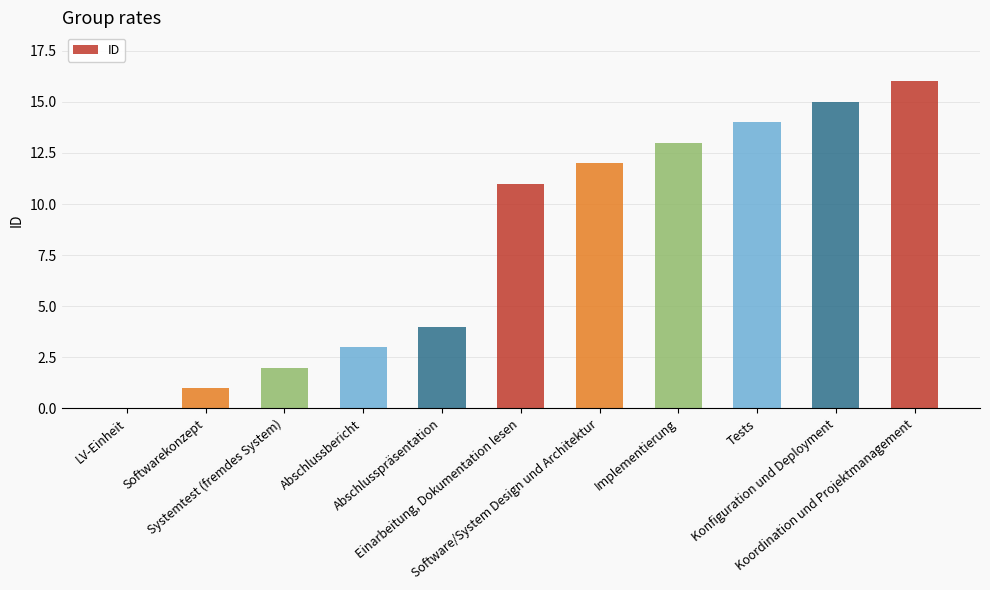

Does the chart contain stacked bars?

No